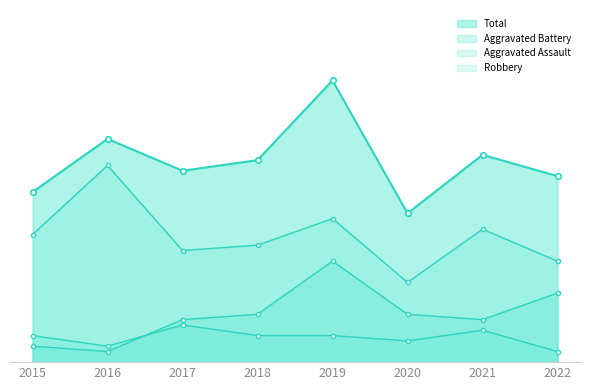

Between 2015 and 2021, which series saw the biggest shift?

Total